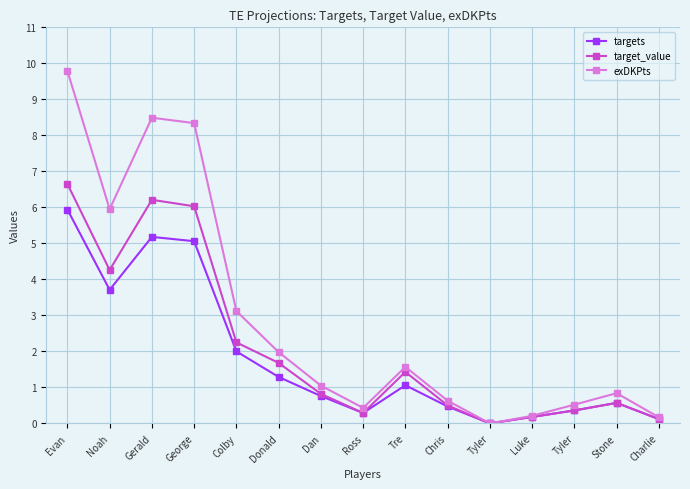

How many data points does each series have?

15